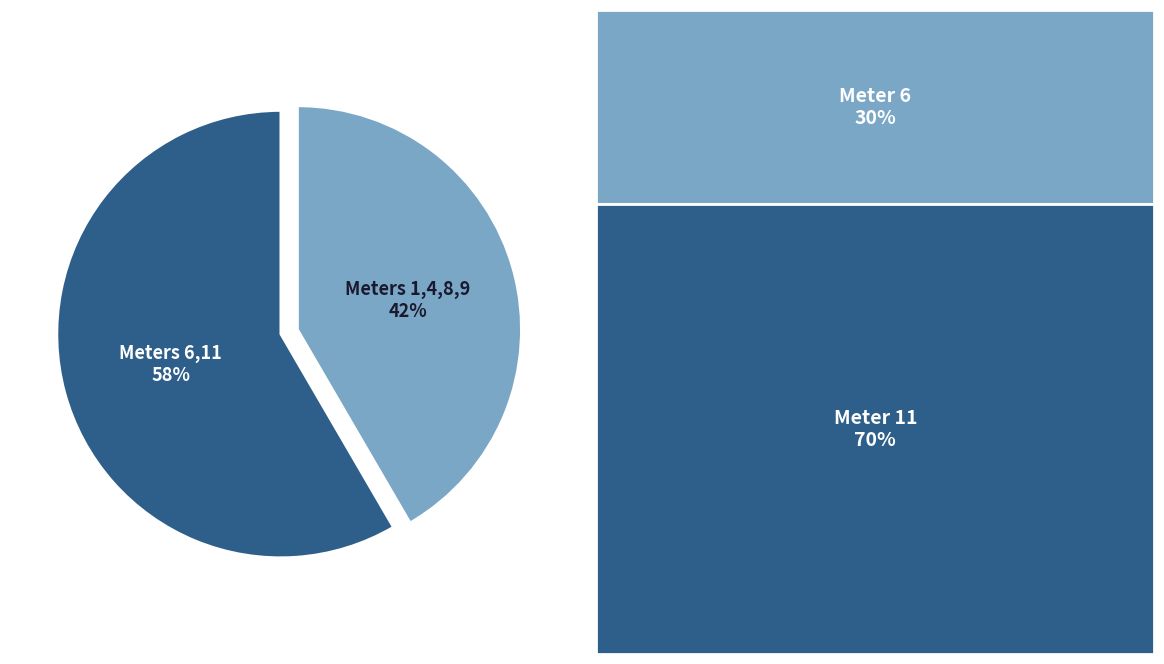

To the nearest percent, what is the average slice percentage?

50%